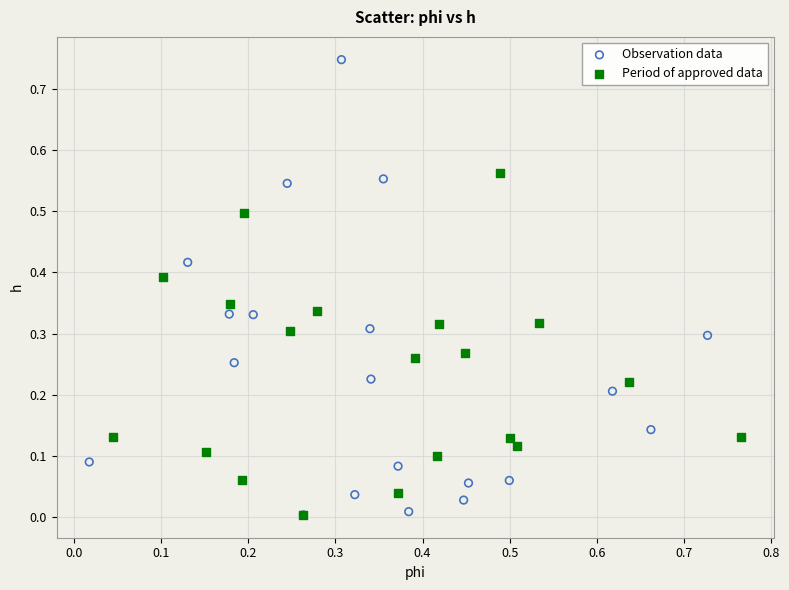

Which series has the widest spread of Y values?

Observation data